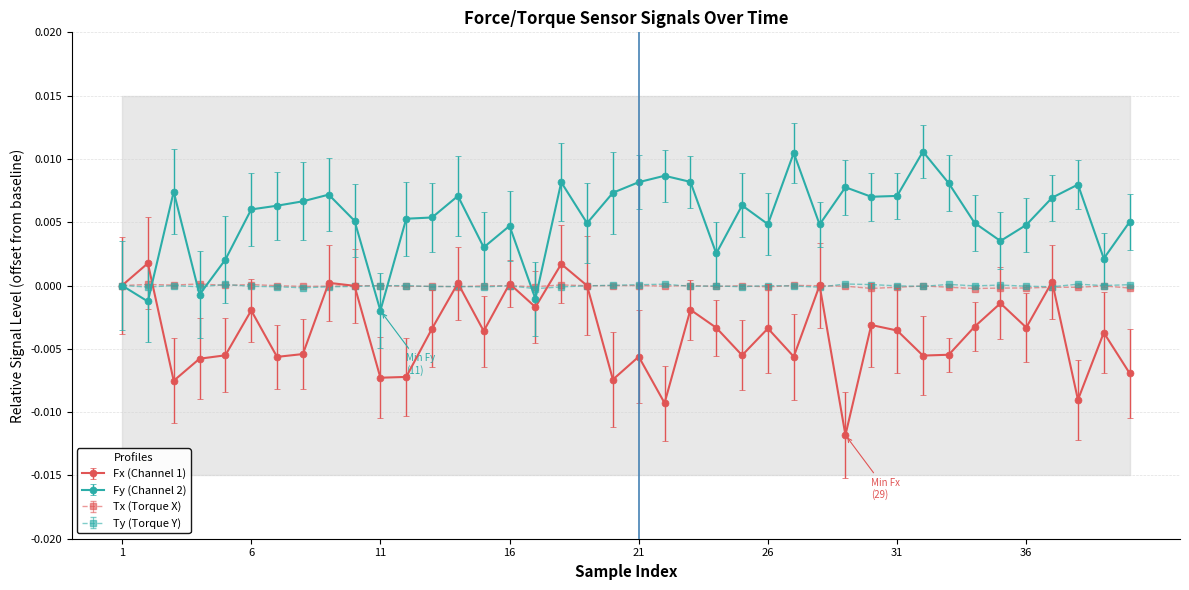

How many negative values does the Fy series have?

4